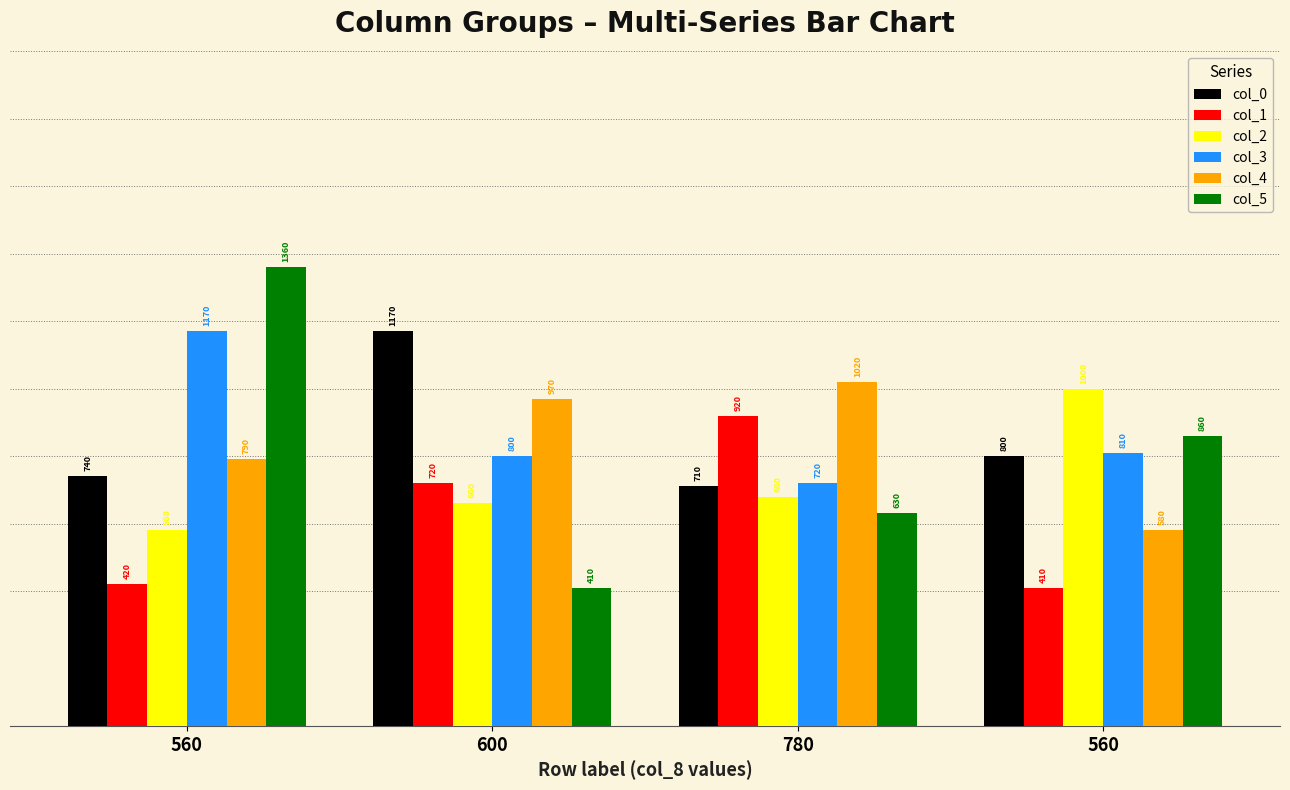

Reading right to left, transcribe all the data shown in this chart.

col_0: 800	710	1170	740
col_1: 410	920	720	420
col_2: 1000	680	660	580
col_3: 810	720	800	1170
col_4: 580	1020	970	790
col_5: 860	630	410	1360